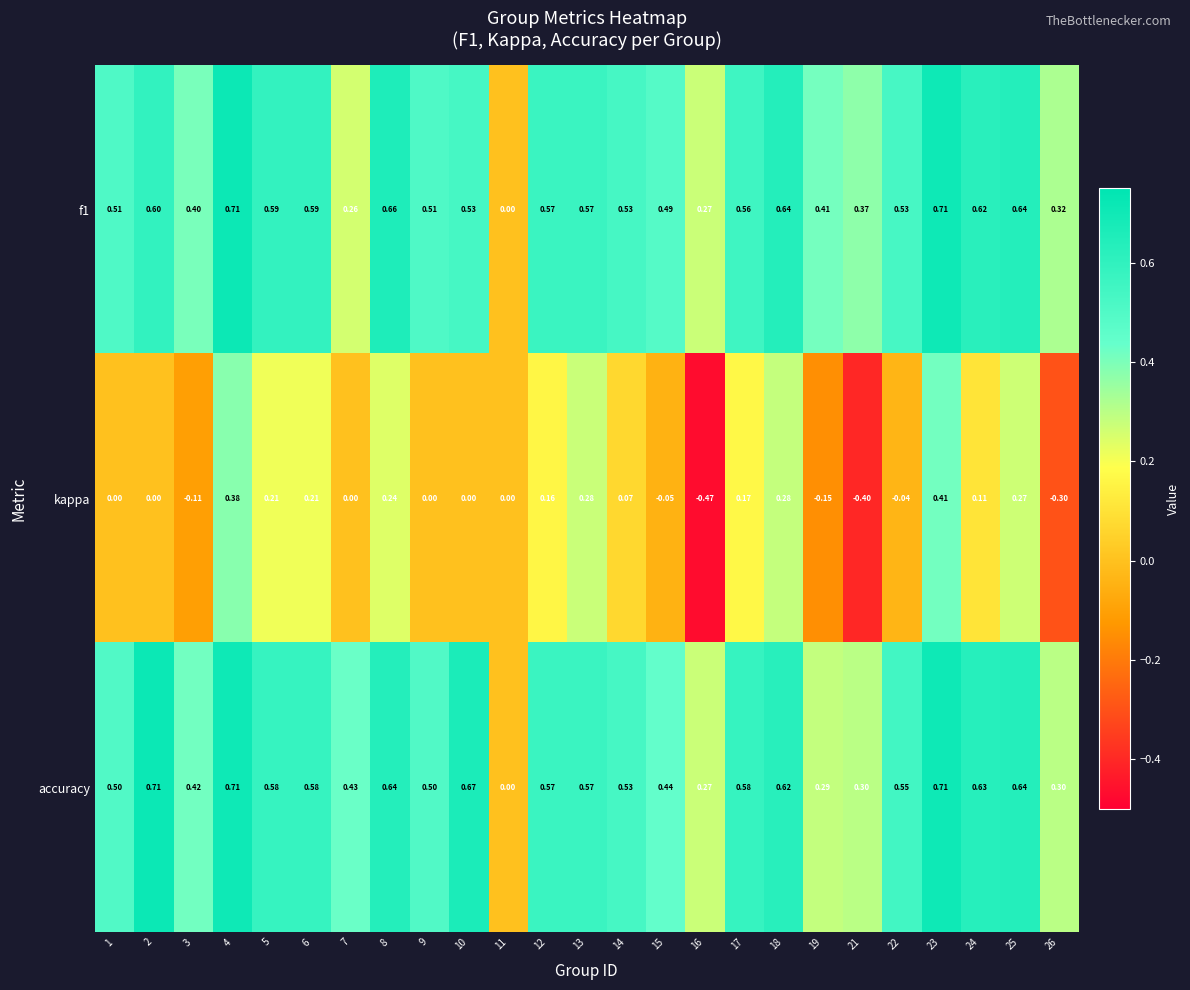

Which series has the largest total across all categories?

accuracy